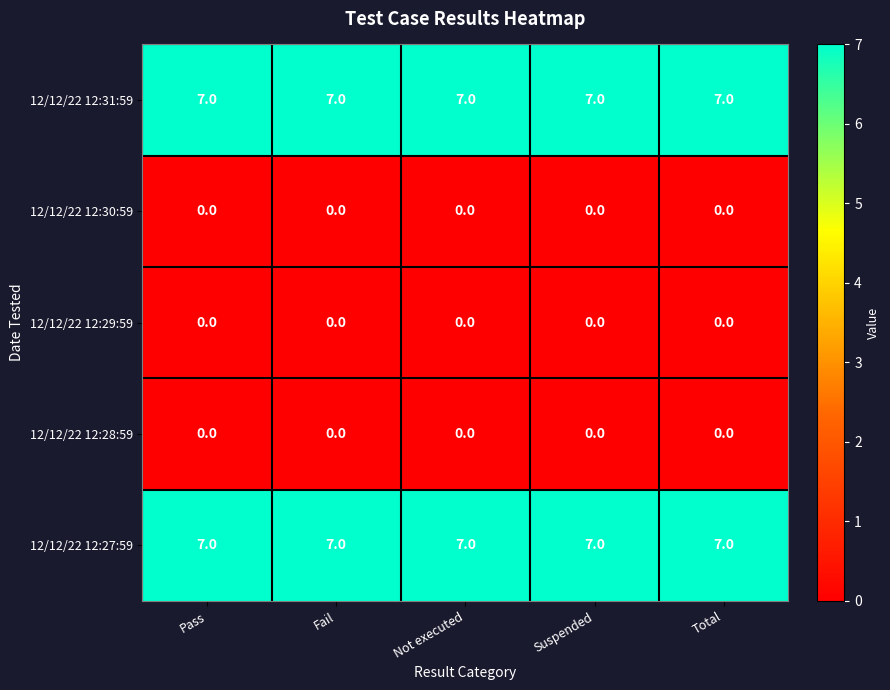

What is the total value across all series at Total?

14